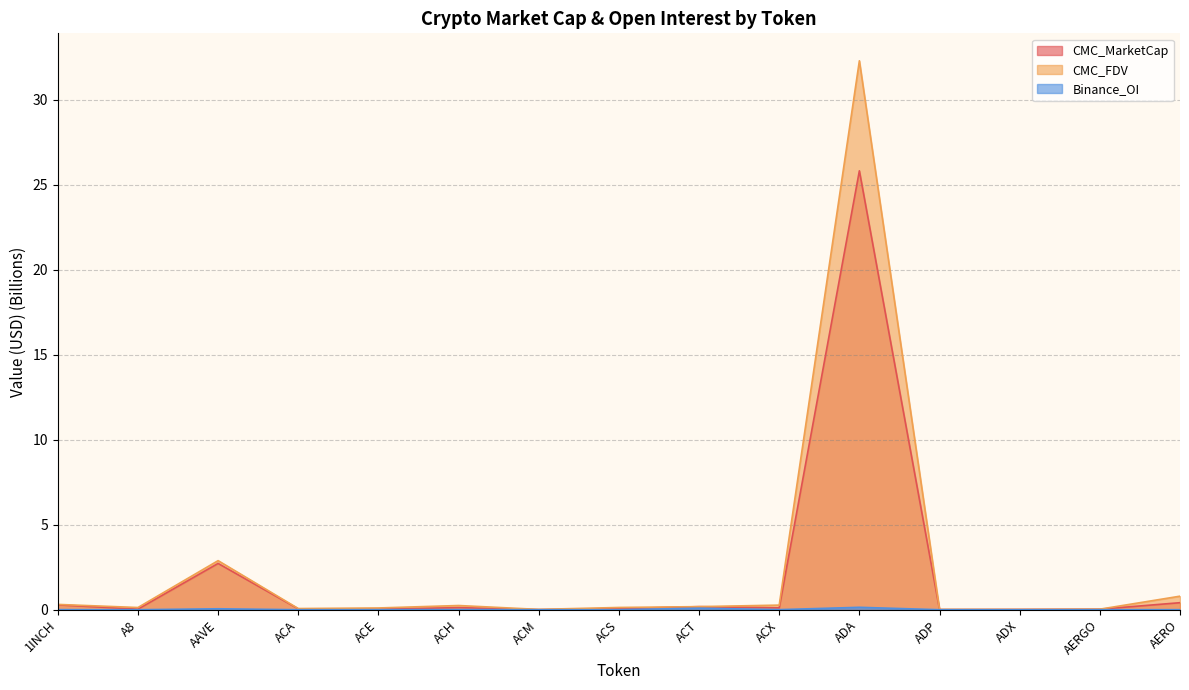

The value of CMC_MarketCap at ACA is 0.0. True or false?

False